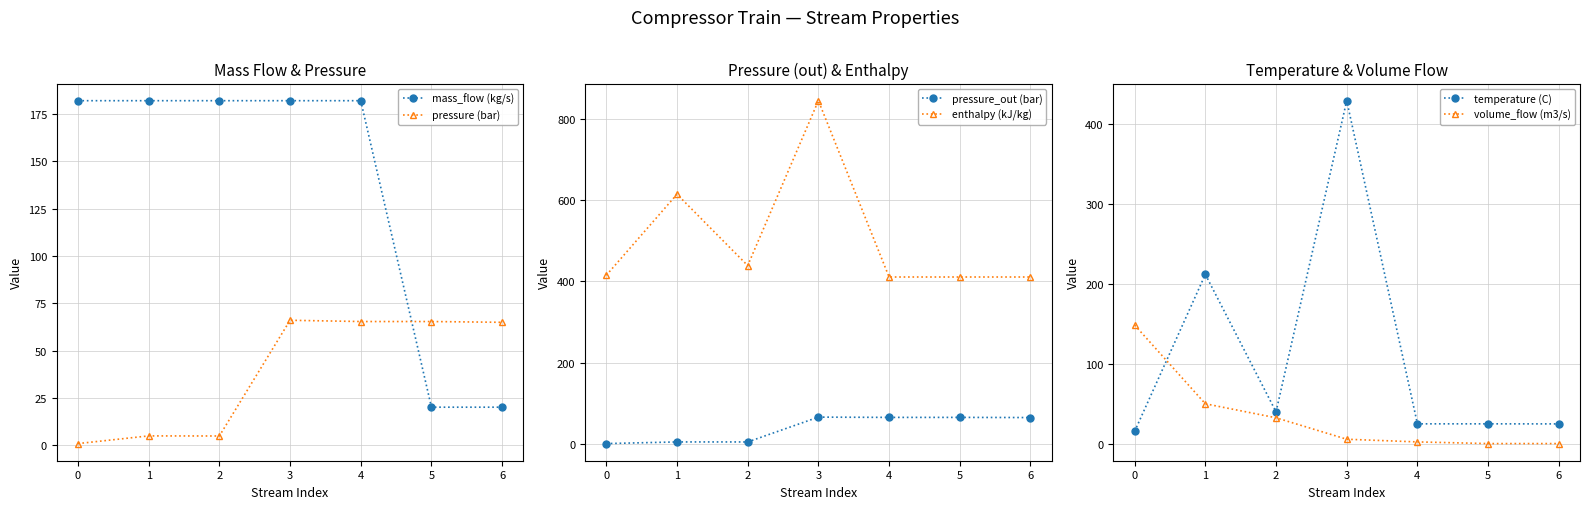

Rank the series by their maximum value, from lowest to highest.

pressure (bar), pressure_out (bar), volume_flow (m3/s), mass_flow (kg/s), temperature (C), enthalpy (kJ/kg)